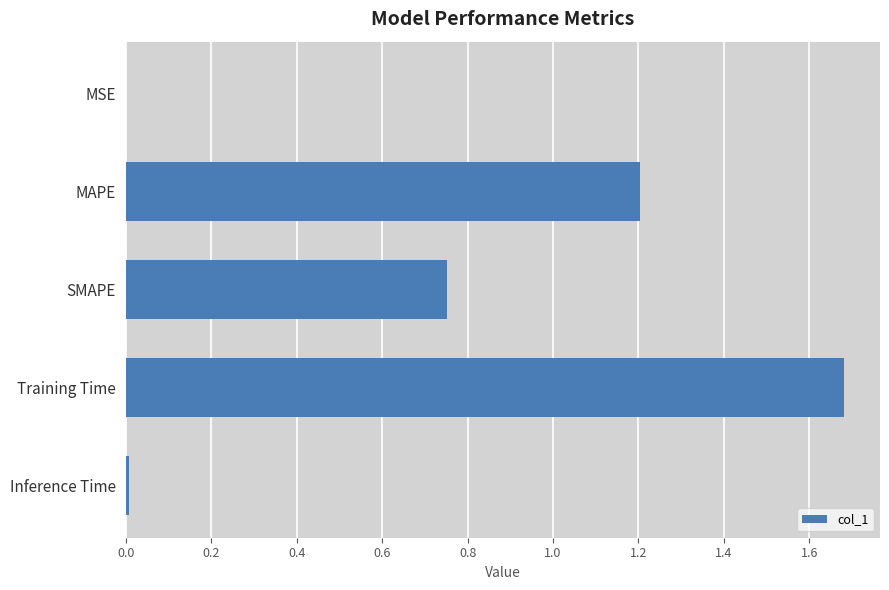

What is the average value?

0.7